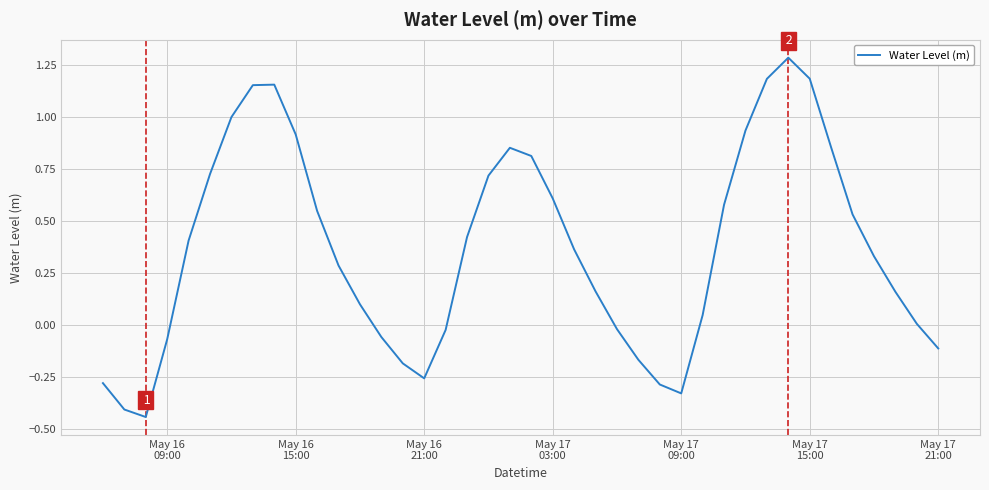

What is the maximum value shown in the chart?

1.3